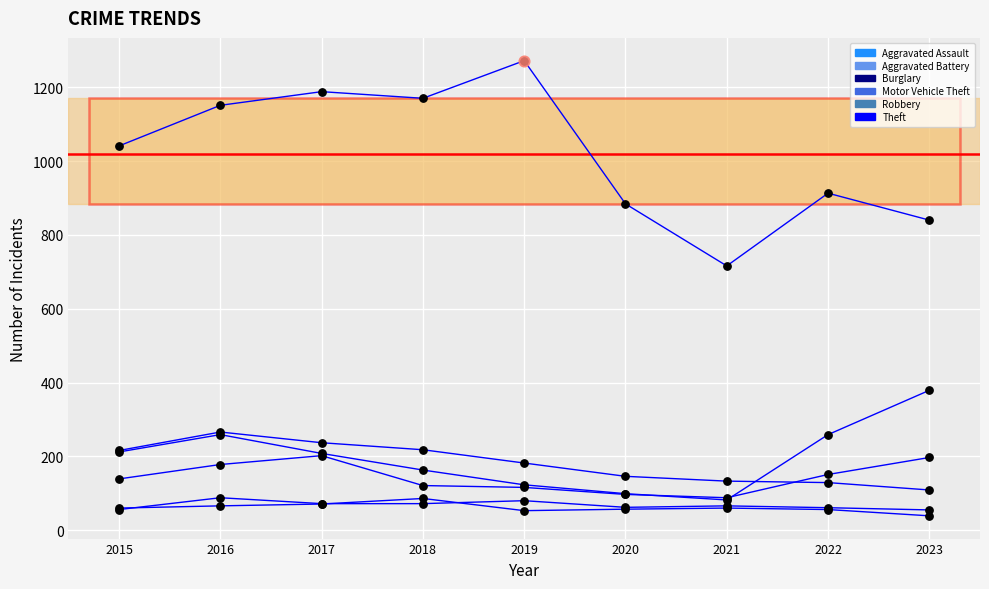

Does the chart have visible grid lines?

Yes